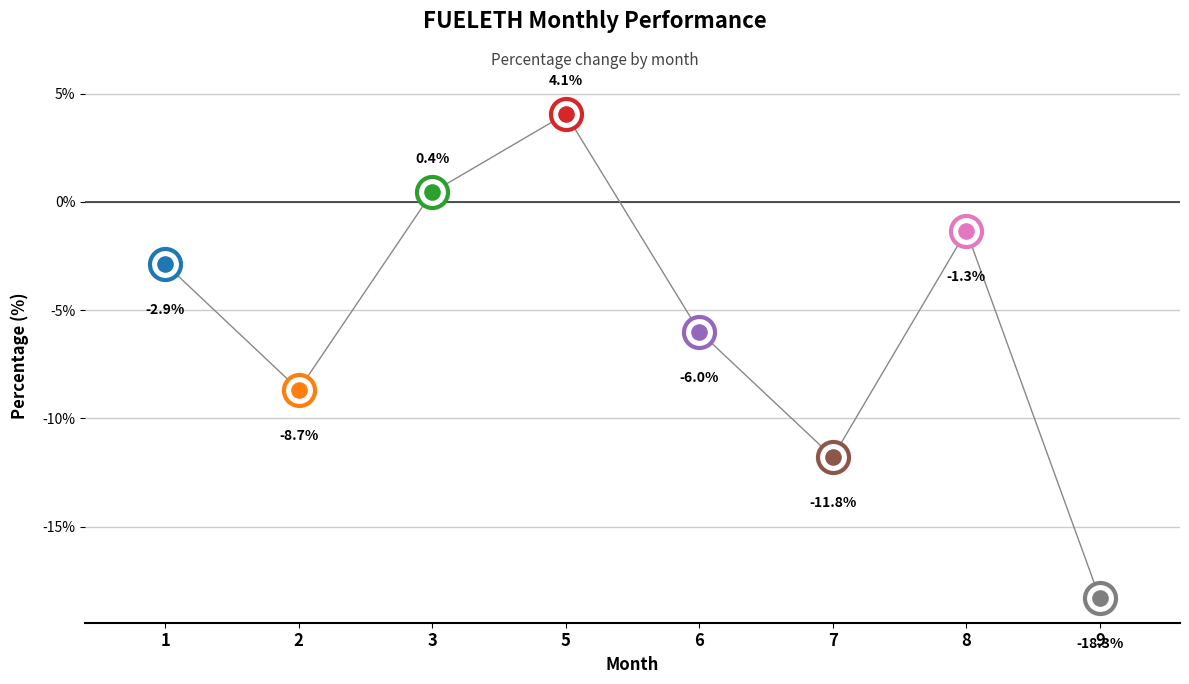

What is the change in value from 3 to 7?

-12.2